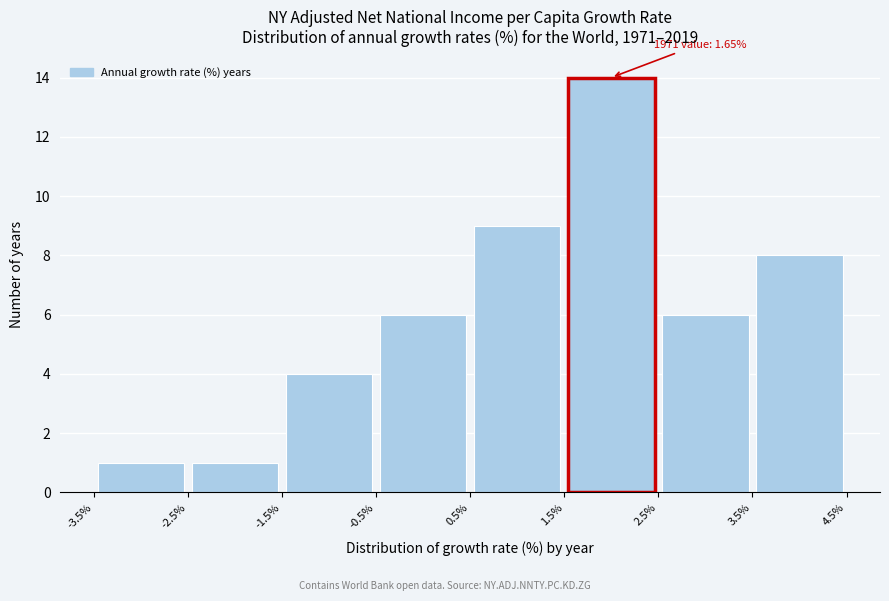

Which range on the x-axis has the tallest bar?

1.5% to 2.5%